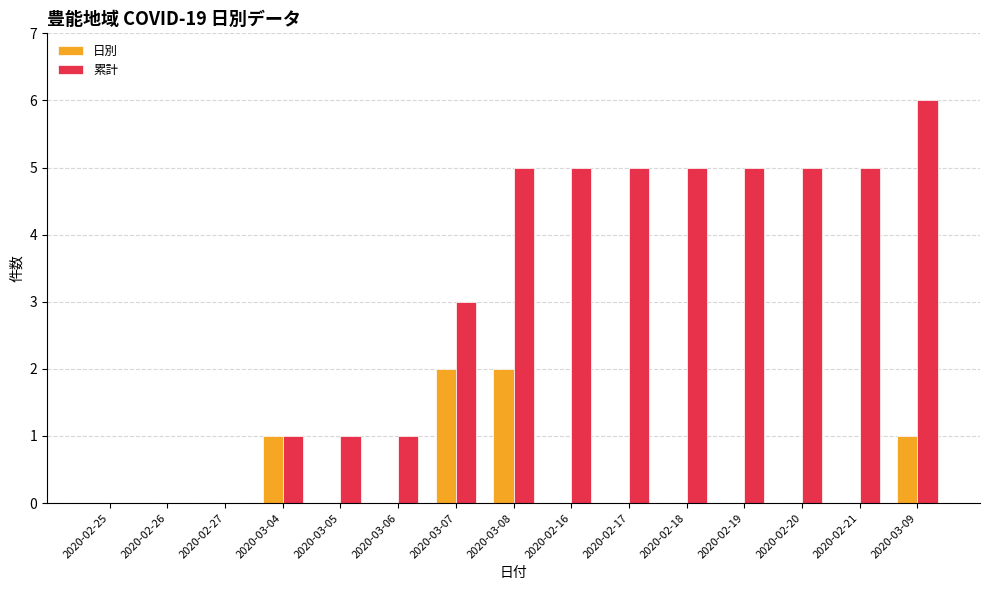

Which series has the largest total across all categories?

累計